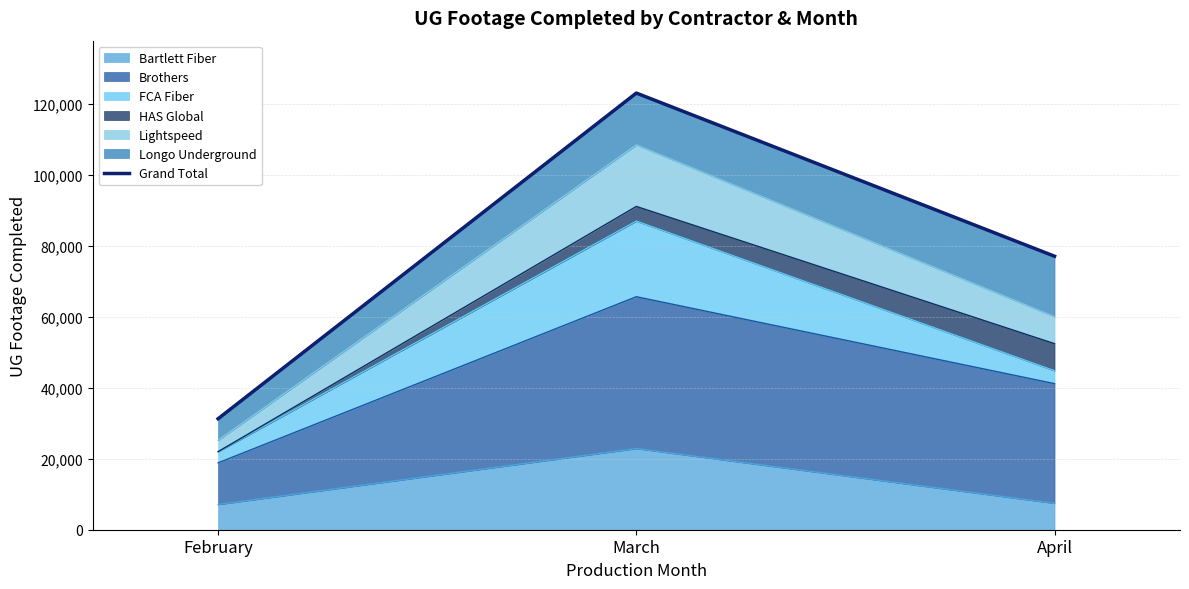

Is it true that the value at April is 124590?

False